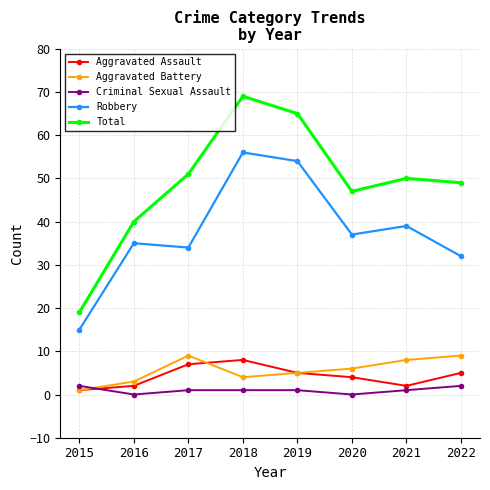

What value does the Aggravated Assault series have at 2016?

2